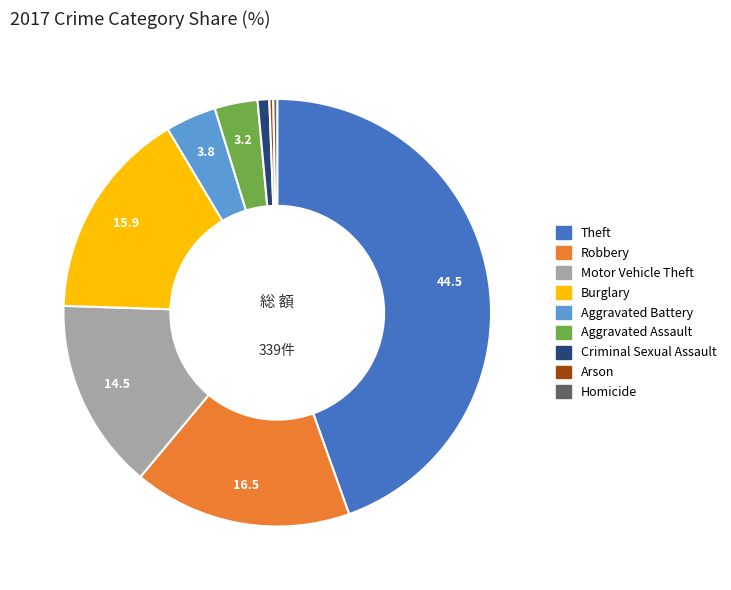

Combined, do Criminal Sexual Assault and Robbery account for over 50%?

No